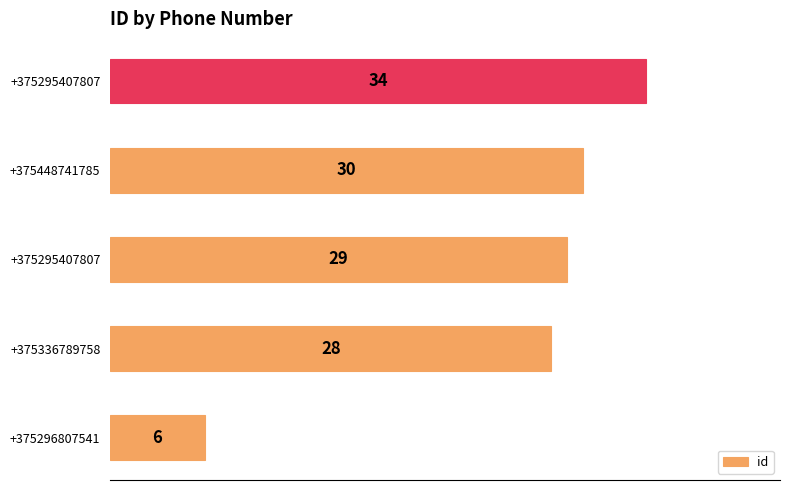

Does the chart contain any negative values?

No